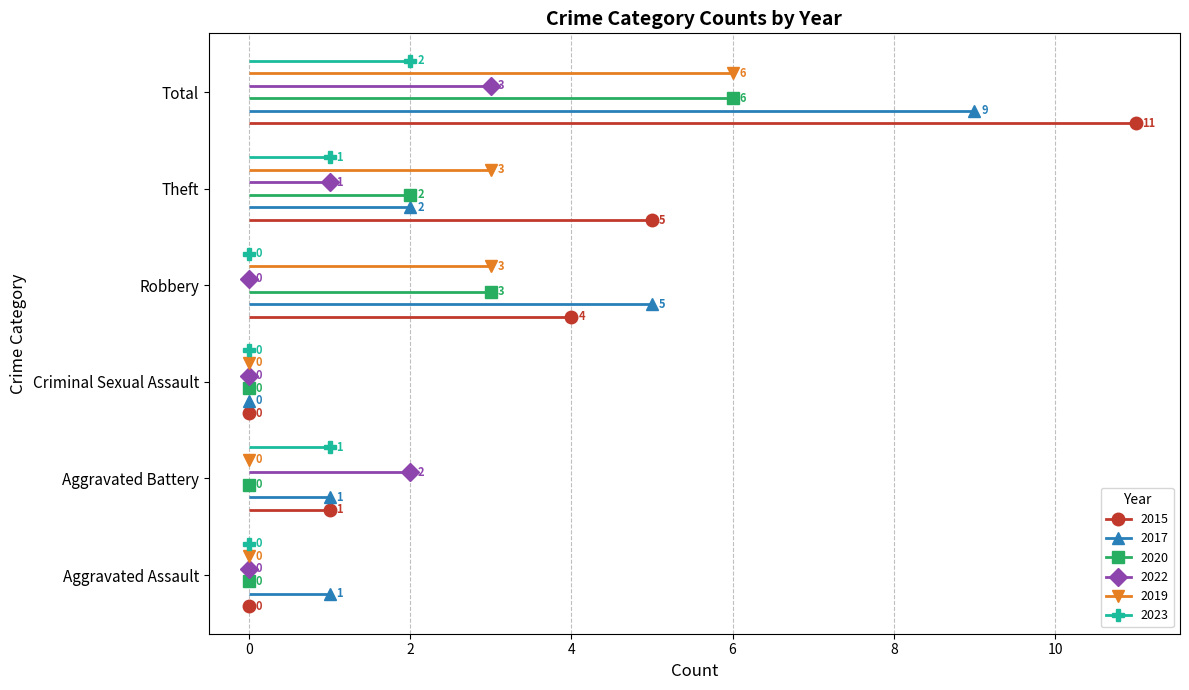

True or false: 2020 and 2019 cross at least once.

False